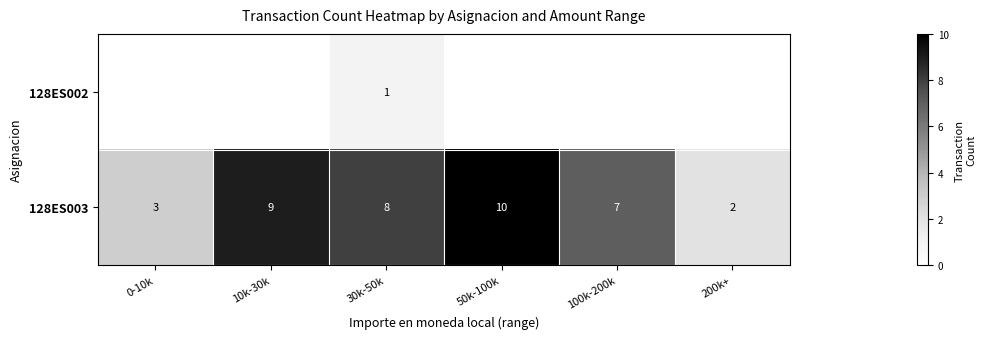

What is the sum of the 128ES003 values at 100k-200k and 30k-50k?

15